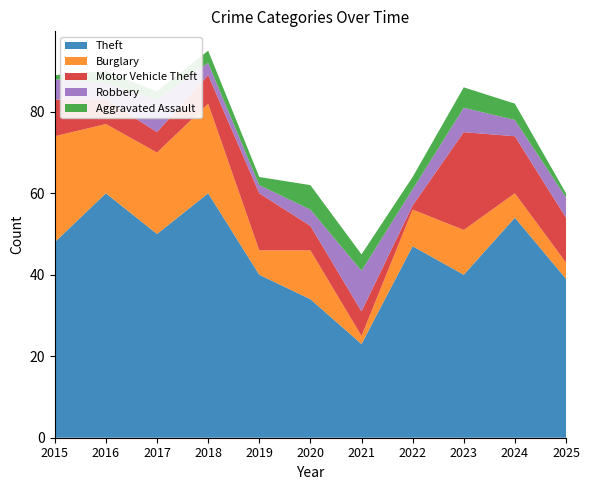

Reading left to right, extract all data points from this chart.

Theft: 2015=48	2016=60	2017=50	2018=60	2019=40	2020=34	2021=23	2022=47	2023=40	2024=54	2025=39
Burglary: 2015=26	2016=17	2017=20	2018=22	2019=6	2020=12	2021=2	2022=9	2023=11	2024=6	2025=4
Motor Vehicle Theft: 2015=9	2016=6	2017=5	2018=7	2019=14	2020=6	2021=6	2022=1	2023=24	2024=14	2025=11
Robbery: 2015=5	2016=4	2017=8	2018=3	2019=2	2020=4	2021=10	2022=4	2023=6	2024=4	2025=5
Aggravated Assault: 2015=1	2016=3	2017=2	2018=3	2019=2	2020=6	2021=4	2022=3	2023=5	2024=4	2025=1